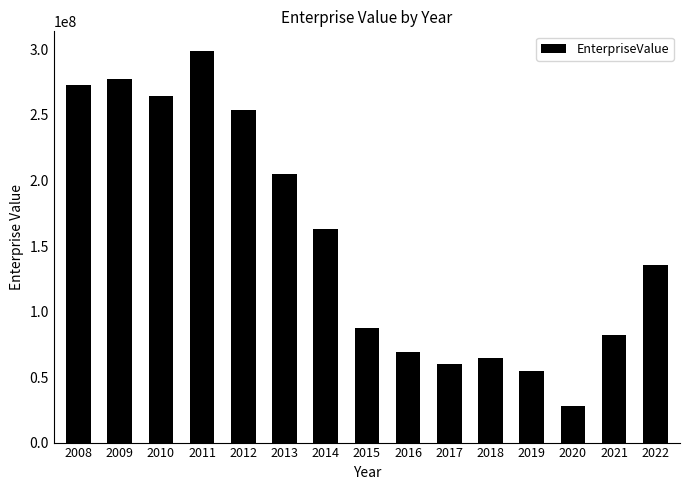

Which label corresponds to the largest value in the chart?

2011